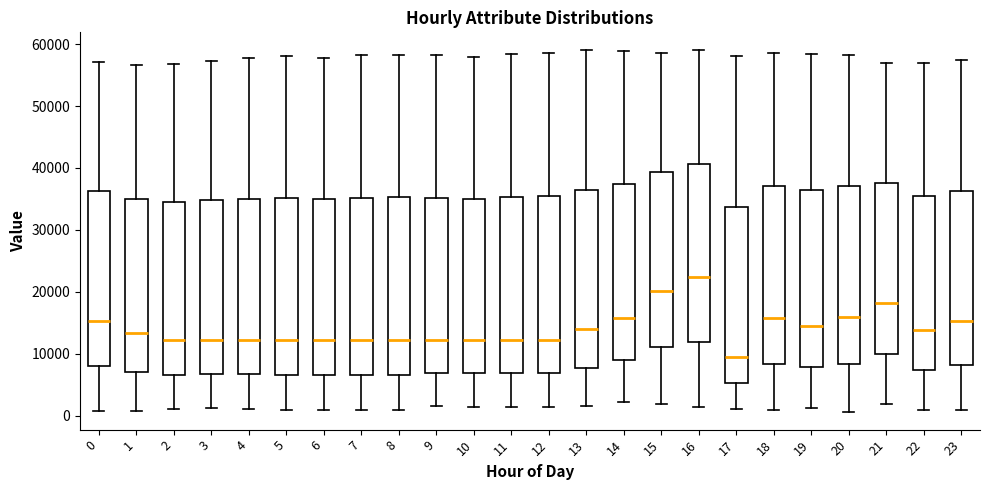

Where does the upper whisker of the box at x = 6 end on the y-axis? The values are not printed on the chart, so give them approximately, as read against the axis.

58000